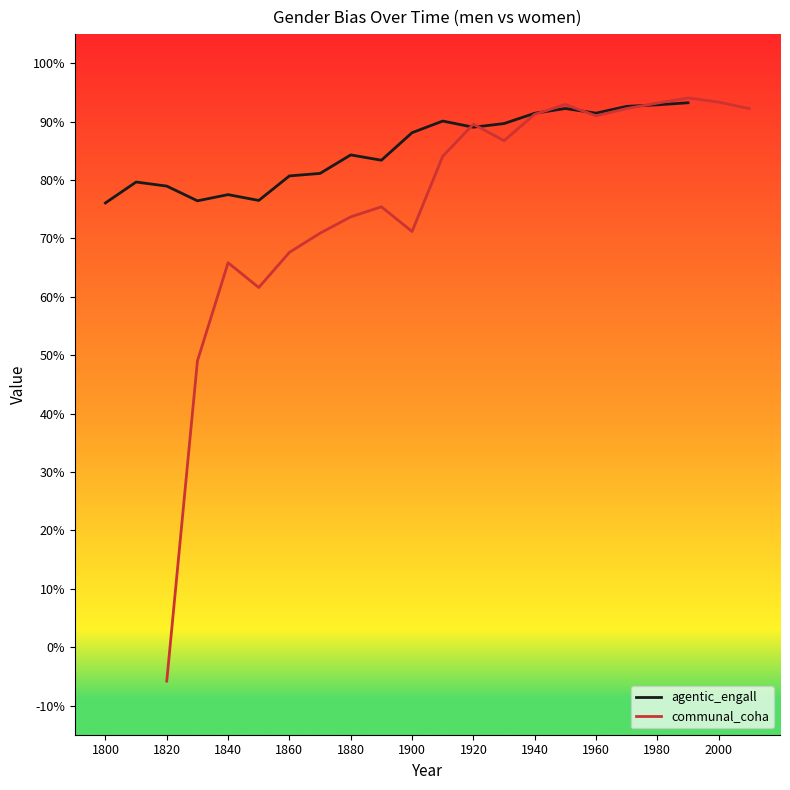

Does the chart display data point markers on the line(s)?

No